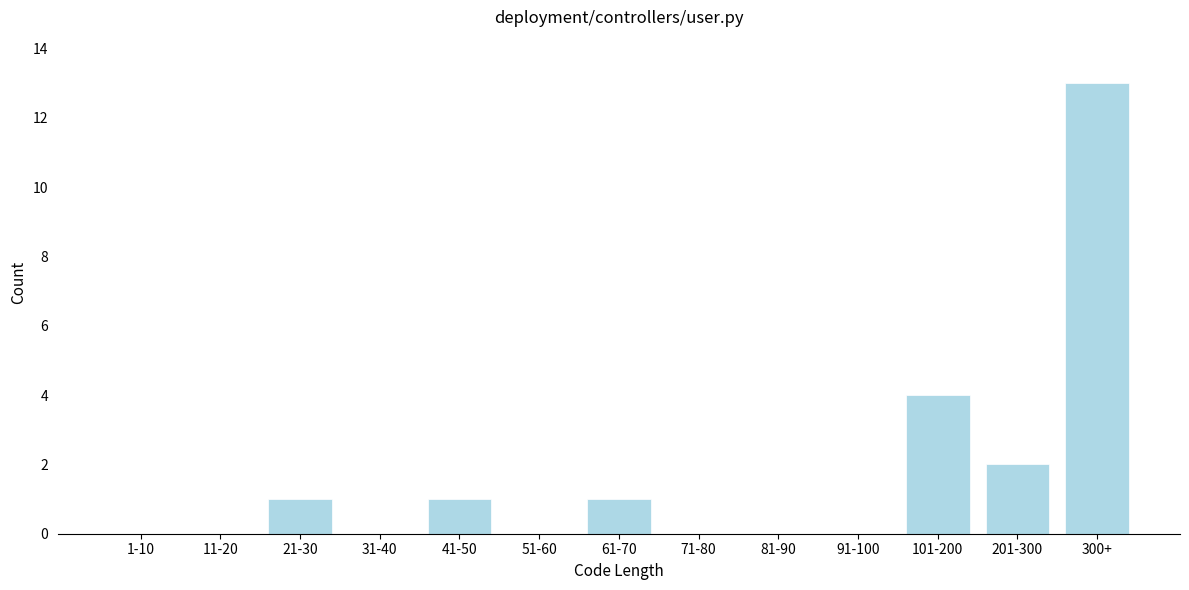

Reading left to right, extract all data points from this chart.

1-10=0	11-20=0	21-30=1	31-40=0	41-50=1	51-60=0	61-70=1	71-80=0	81-90=0	91-100=0	101-200=4	201-300=2	300+=13